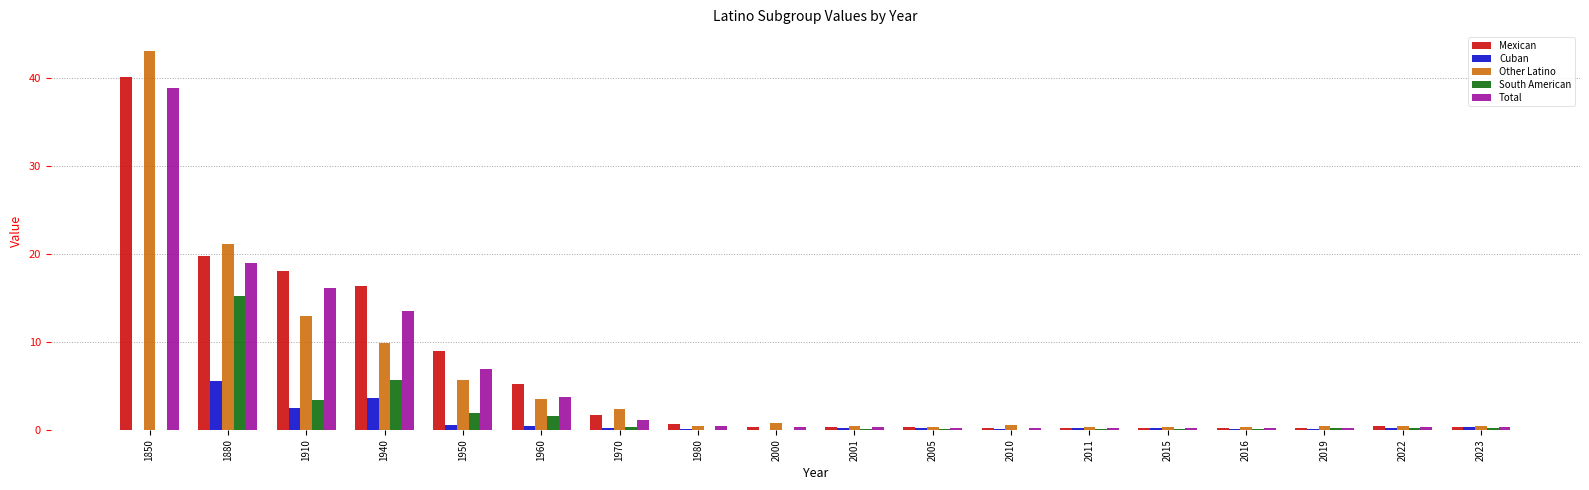

Is the value of Other Latino at 1850 greater than the value of Mexican at 1940?

Yes